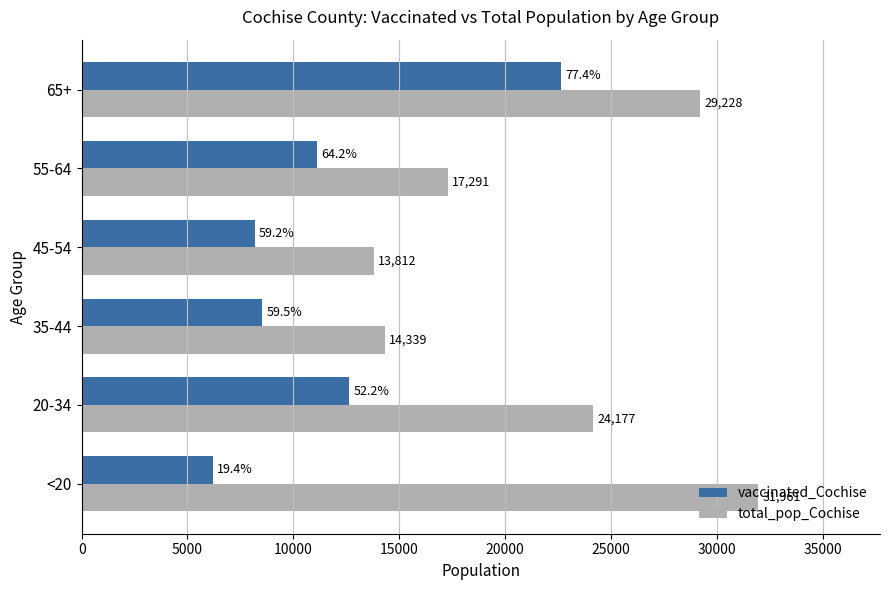

What is the difference between the maximum and second lowest values in the vaccinated_Cochise series?

14463